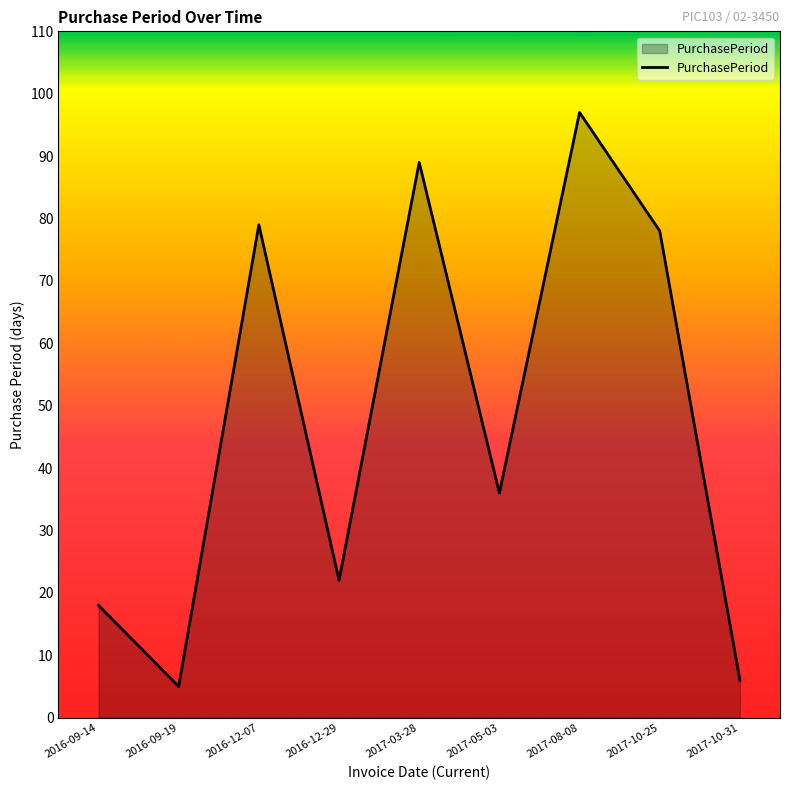

At which category does the chart reach its peak across all series?

2017-08-08